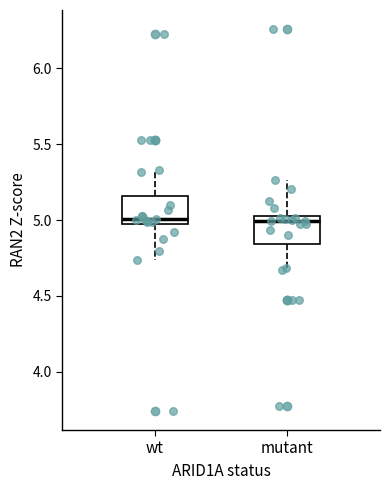

Reading left to right, read every box against the y-axis: the position of its median line, the range the box covers, and the ends of its whiskers. The values are not printed on the chart, so give them approximately, as read against the axis.

wt: median 5.00, box 4.95 to 5.15, whiskers 4.75 to 5.35
mutant: median 5.00, box 4.85 to 5.05, whiskers 4.65 to 5.25